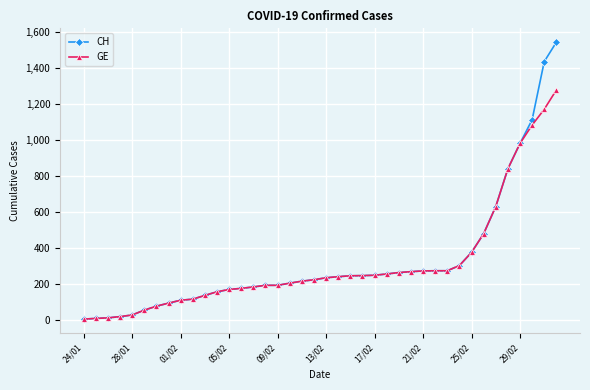

Rank the series by their maximum value, from highest to lowest.

CH, GE